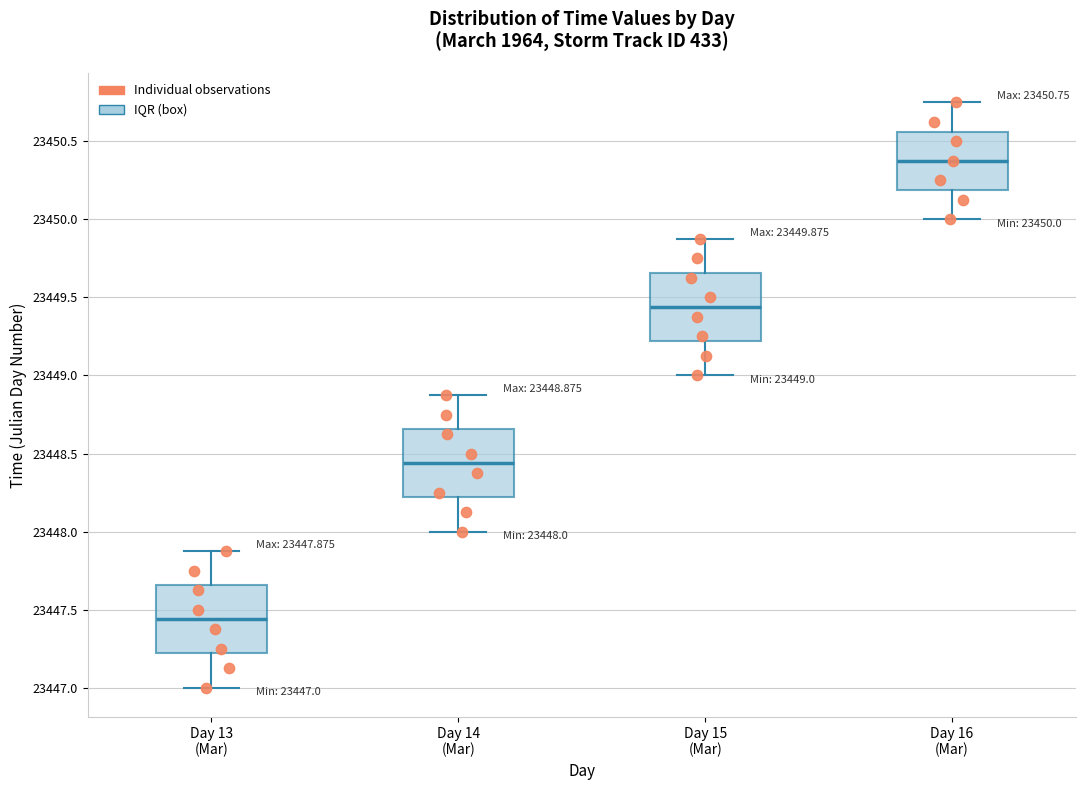

Which box's median line is the highest?

Day 16 (Mar)